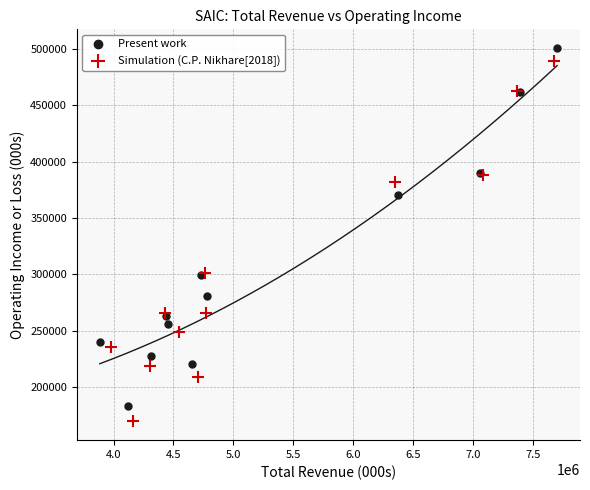

Which series has the largest Y range (max minus min)?

Simulation (C.P. Nikhare[2018])